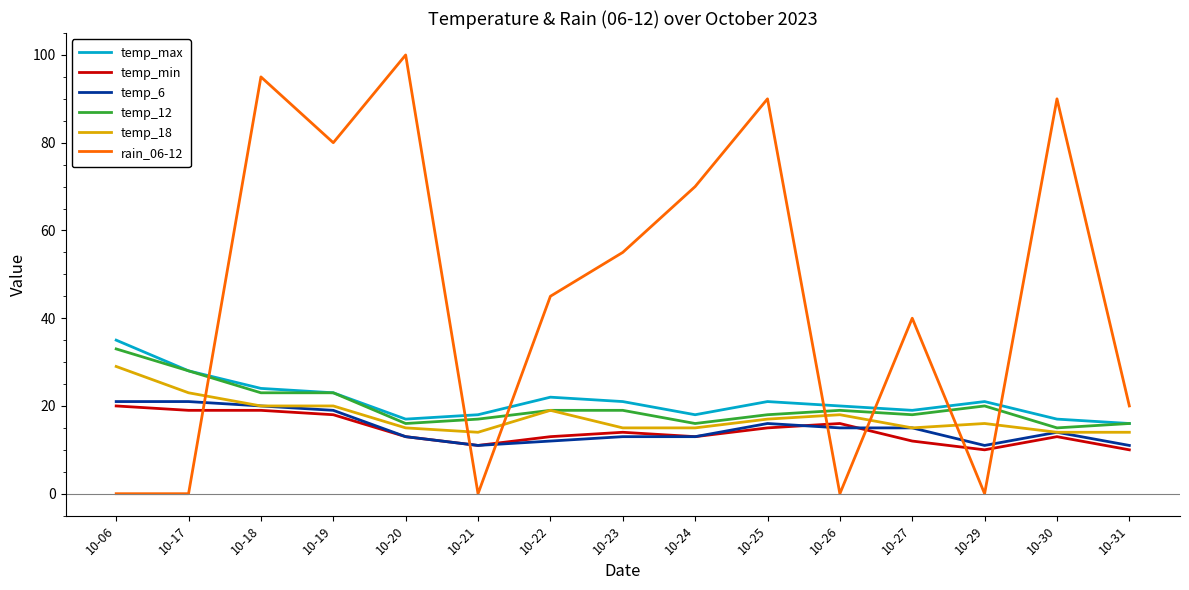

What is the difference between the rain_06-12 values at 10-18 and 10-30?

5